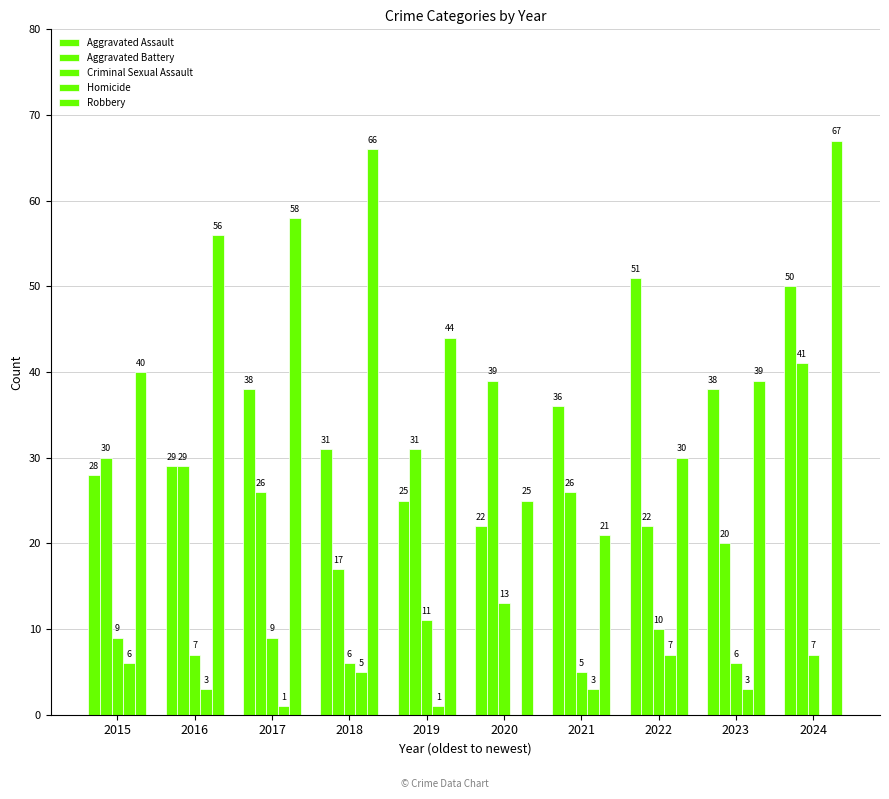

The Aggravated Assault series shows 15 at 2019. True or false?

False